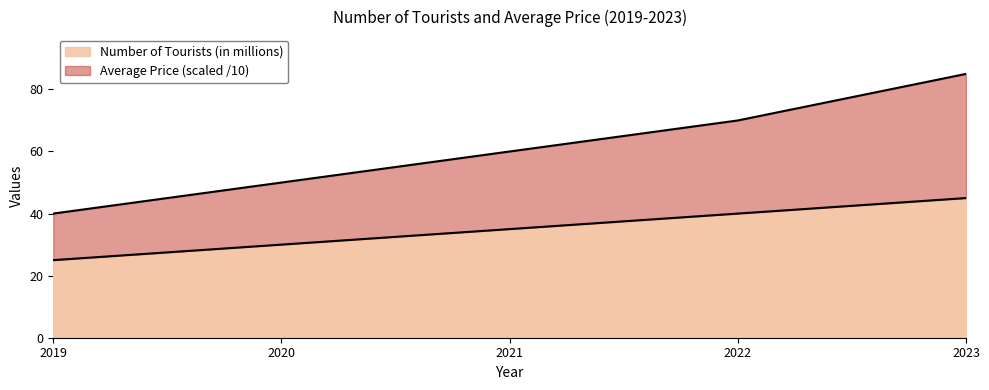

Which series has the largest range (max minus min)?

Average Price